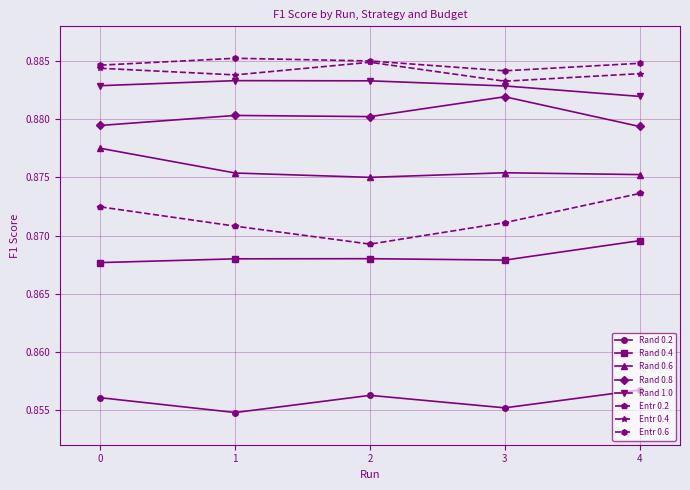

Does the chart display data point markers on the line(s)?

Yes